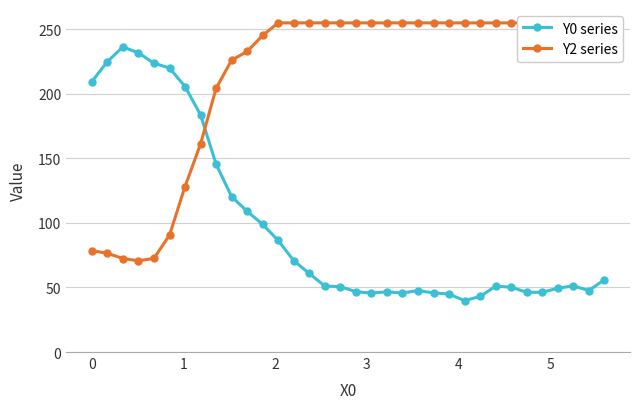

True or false: Y0 series has more than 2 points higher than both neighbors.

True